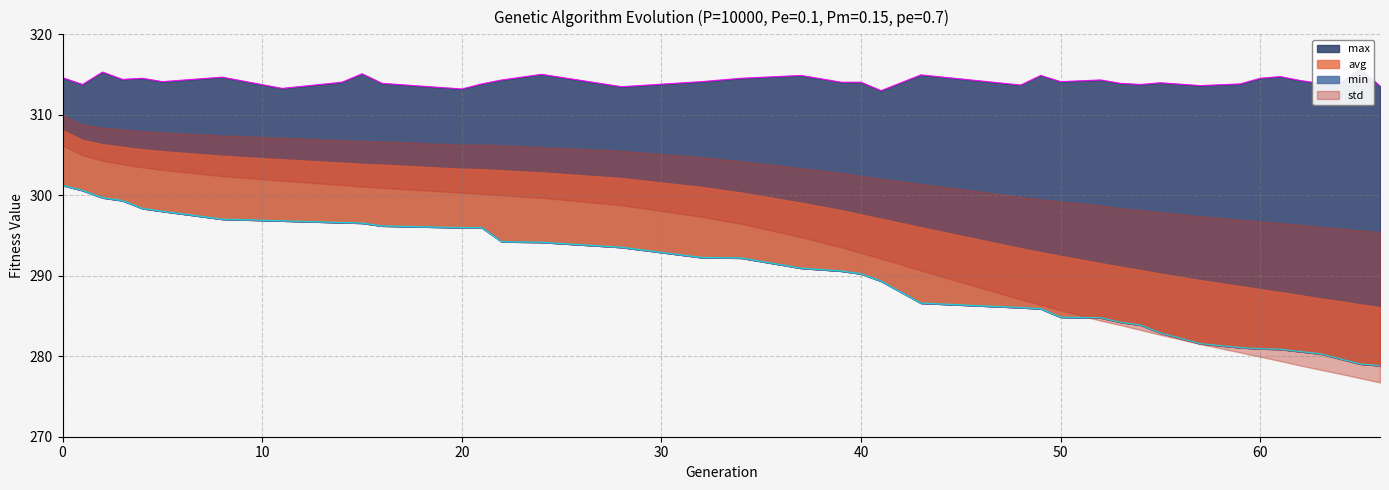

What is the minimum value for max?

313.0